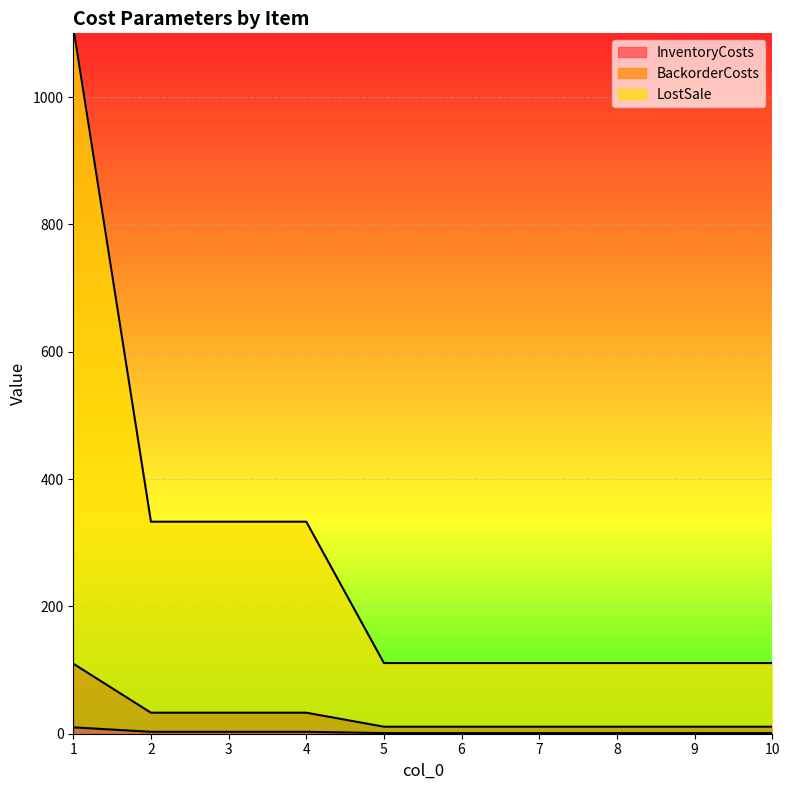

What is the value of the LostSale point at the 3rd from the left?

333